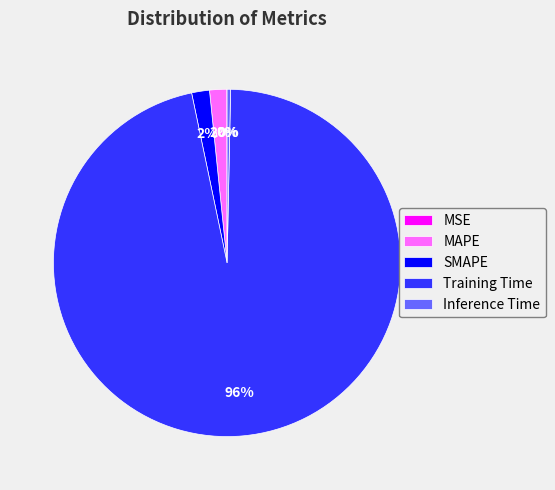

Is it true that SMAPE is 12% of the pie?

False